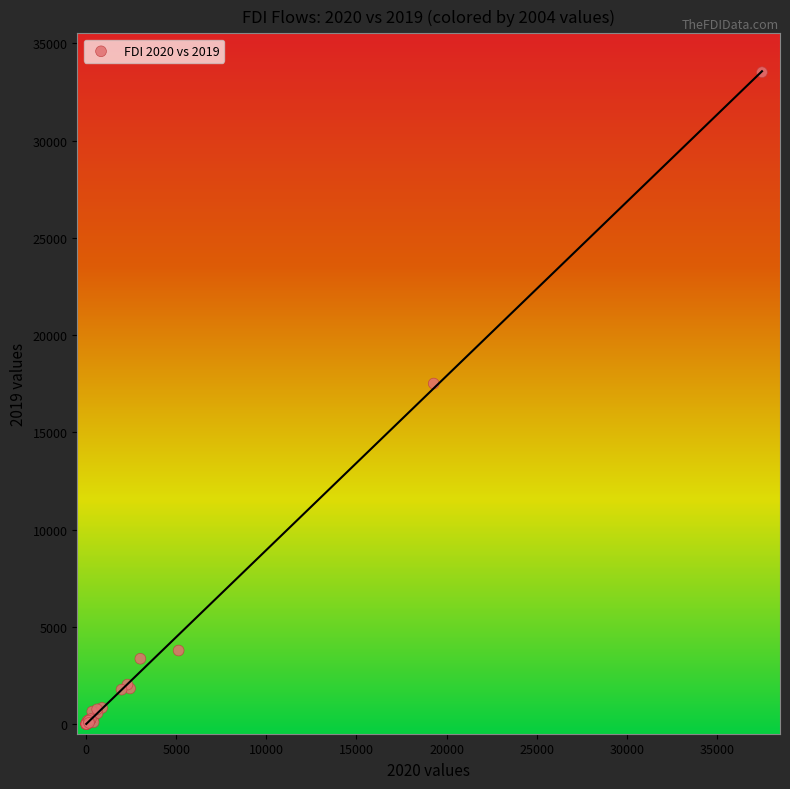

What Y value in the scatter plot is closest to 16758?

17507